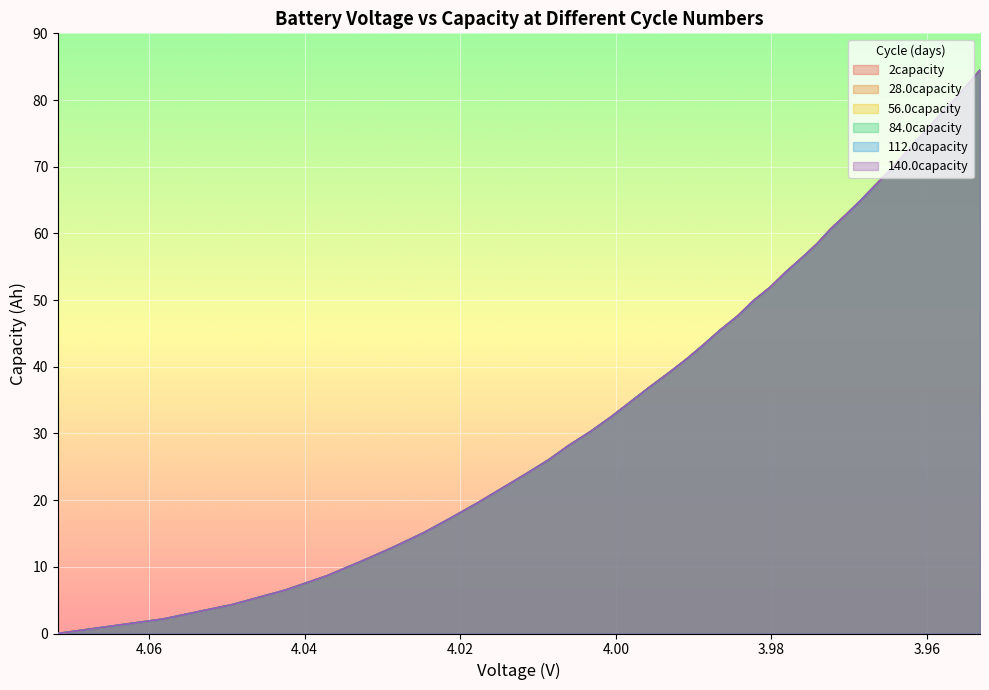

What is the average value of the 140.0capacity series?

42.2